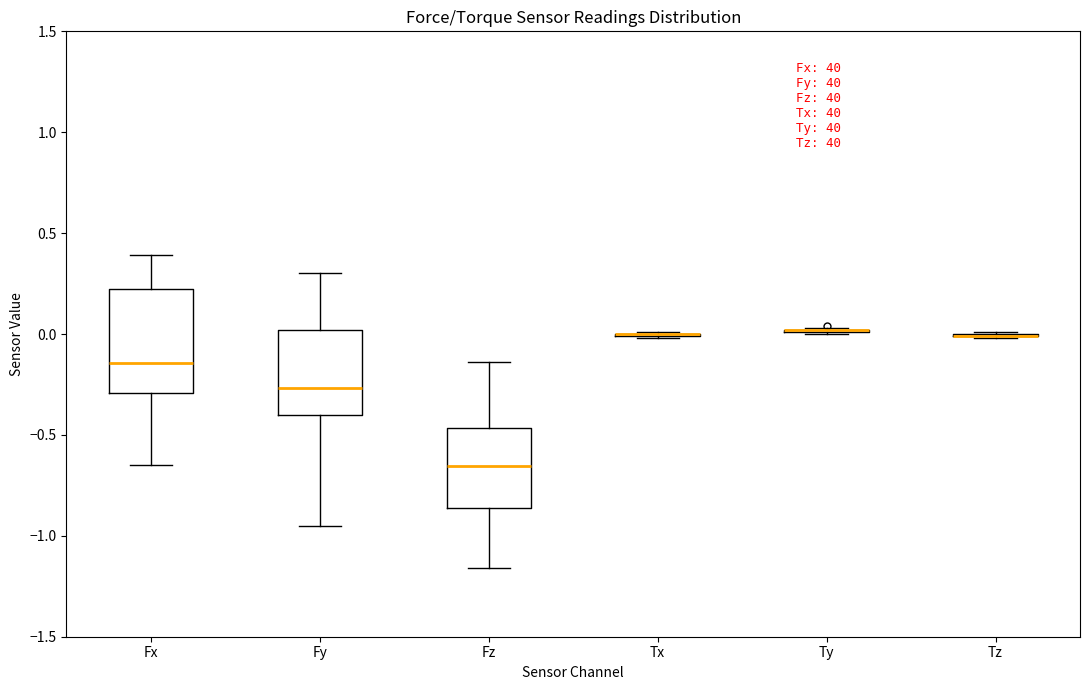

Reading left to right, read every box against the y-axis: the position of its median line, the range the box covers, and the ends of its whiskers. The values are not printed on the chart, so give them approximately, as read against the axis.

Fx: median -0.15, box -0.30 to 0.25, whiskers -0.65 to 0.40
Fy: median -0.25, box -0.40 to 0.00, whiskers -0.95 to 0.30
Fz: median -0.65, box -0.85 to -0.45, whiskers -1.15 to -0.15
Tx: box collapsed to a line at 0.00, whiskers 0.00 to 0.00
Ty: box collapsed to a line at 0.00, whiskers 0.00 to 0.05
Tz: box collapsed to a line at 0.00, whiskers 0.00 to 0.00